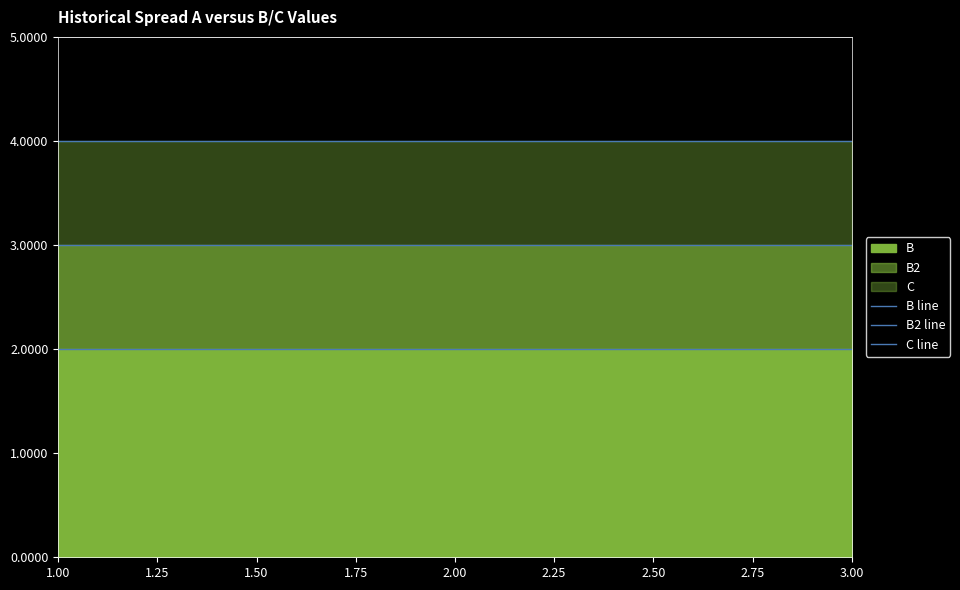

At which label is B2 line closest to 3?

1.00